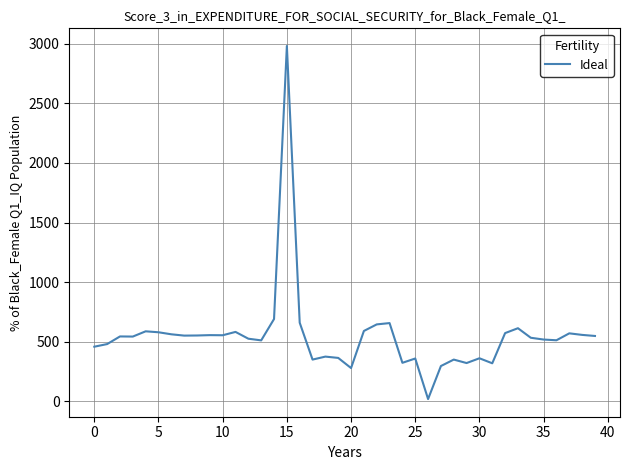

What is the difference between the maximum and minimum values?

2960